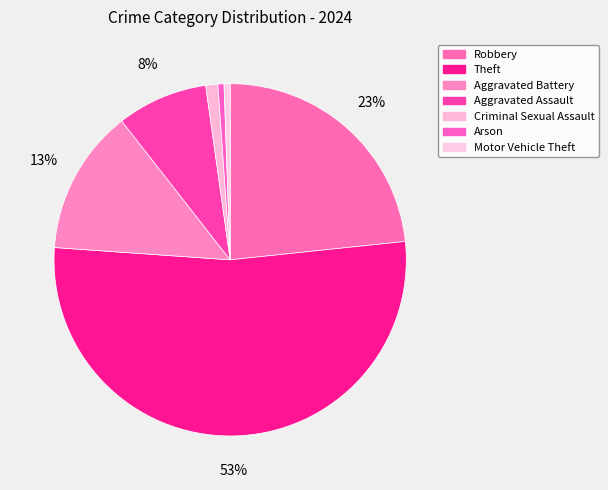

True or false: Aggravated Assault accounts for 8% of the total.

True